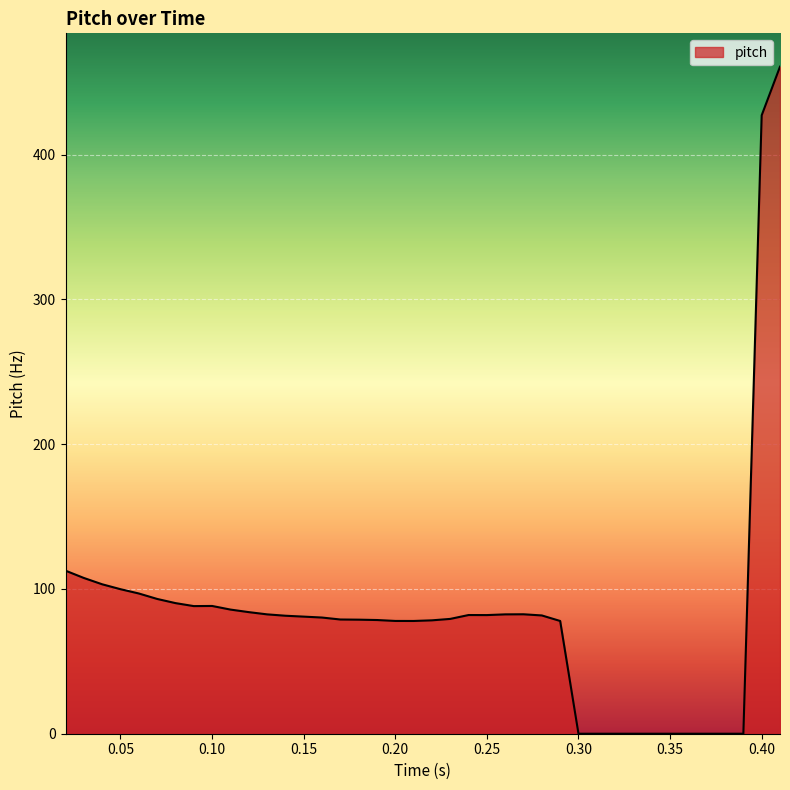

What is the sum of all values?

3301.2